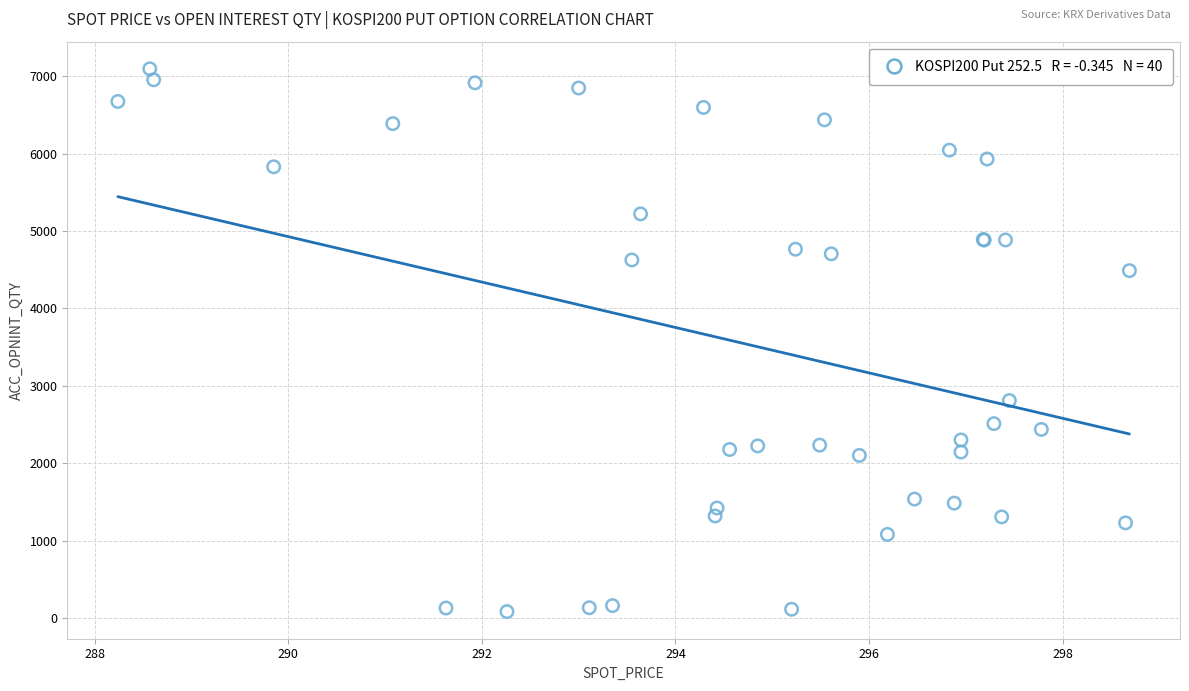

What Y value in the scatter plot is closest to 3588?

2809